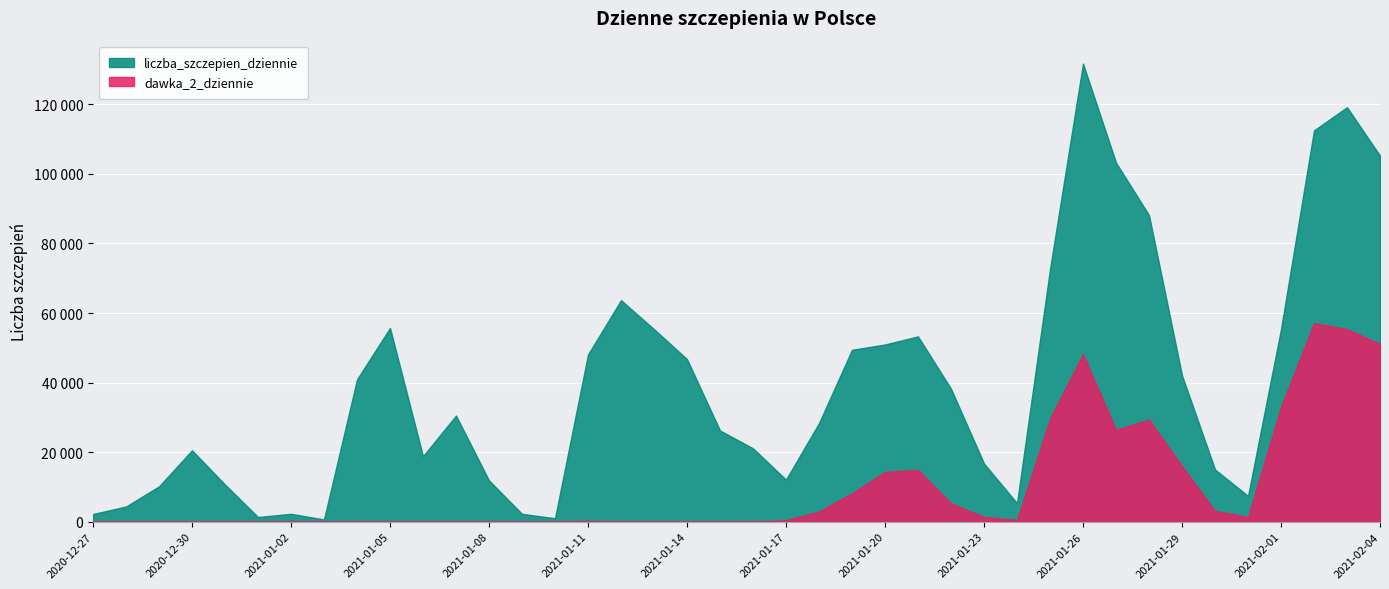

At 2021-01-23, list the series in order from largest to smallest.

liczba_szczepien_dziennie, dawka_2_dziennie